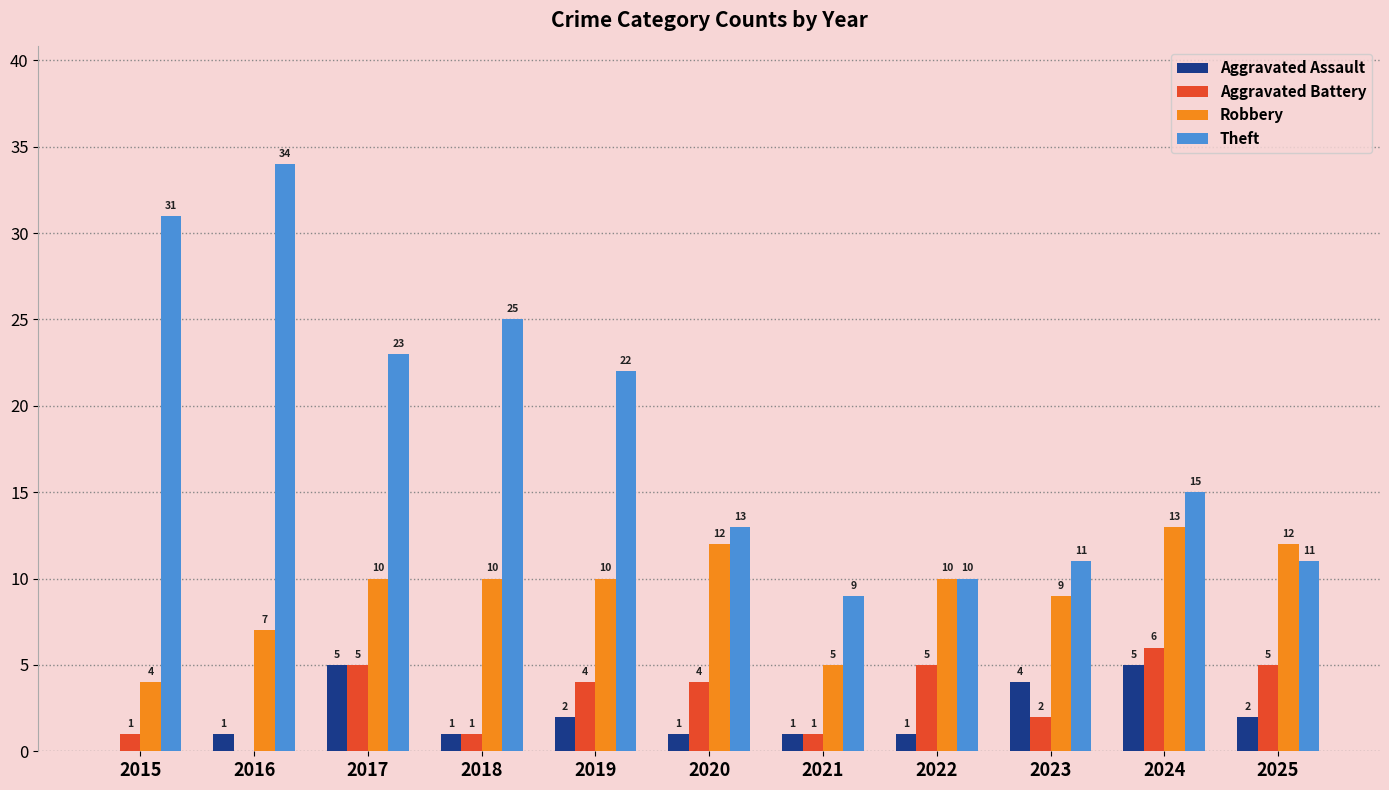

How many series are shown in this chart?

4